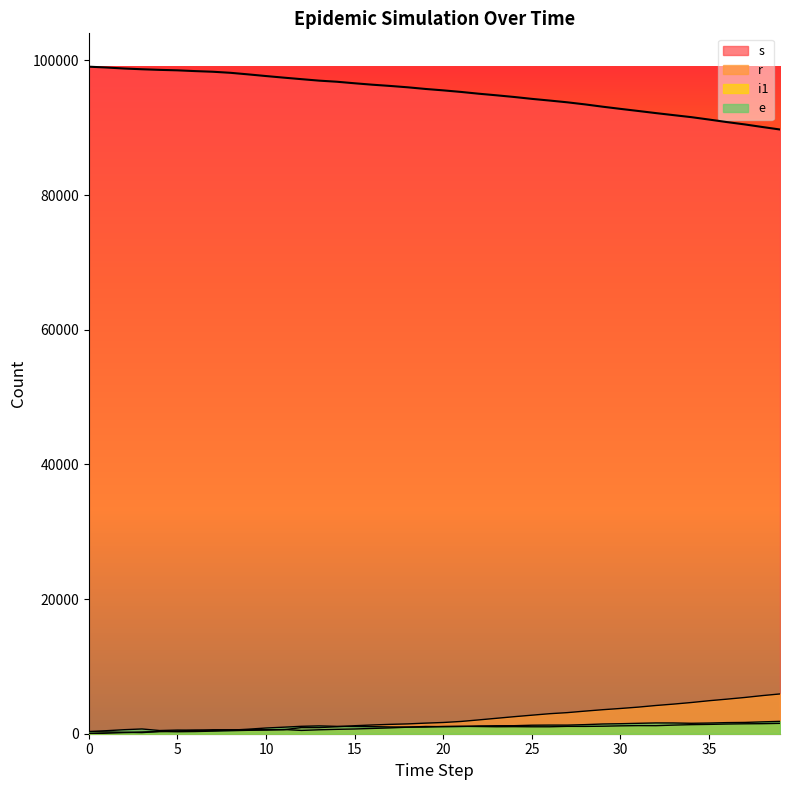

How many values in the s series are below 95766?

20